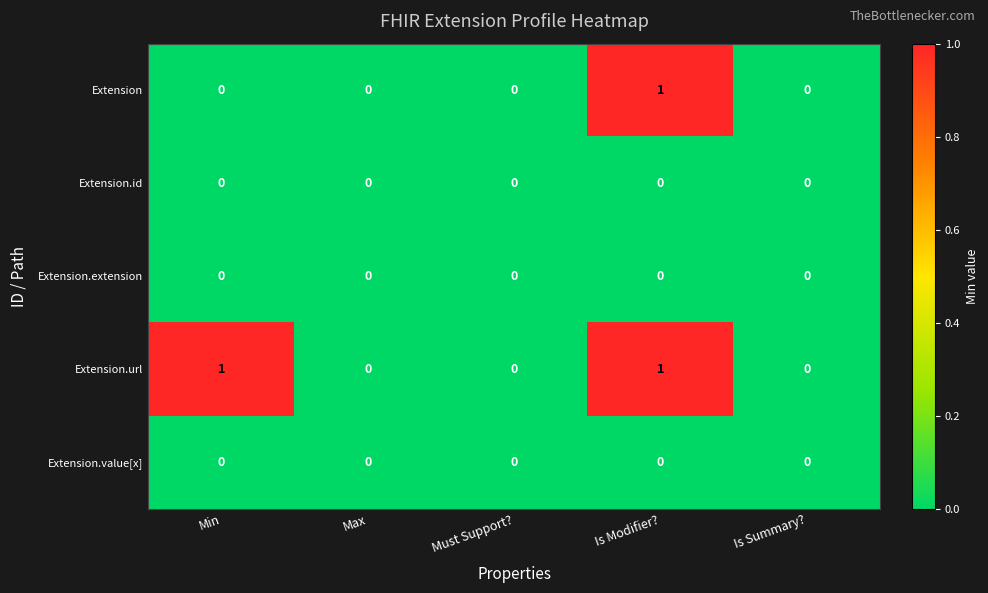

Reading left to right, list all the values displayed in this chart.

Extension: 0	0	0	1	0
Extension.id: 0	0	0	0	0
Extension.extension: 0	0	0	0	0
Extension.url: 1	0	0	1	0
Extension.value[x]: 0	0	0	0	0